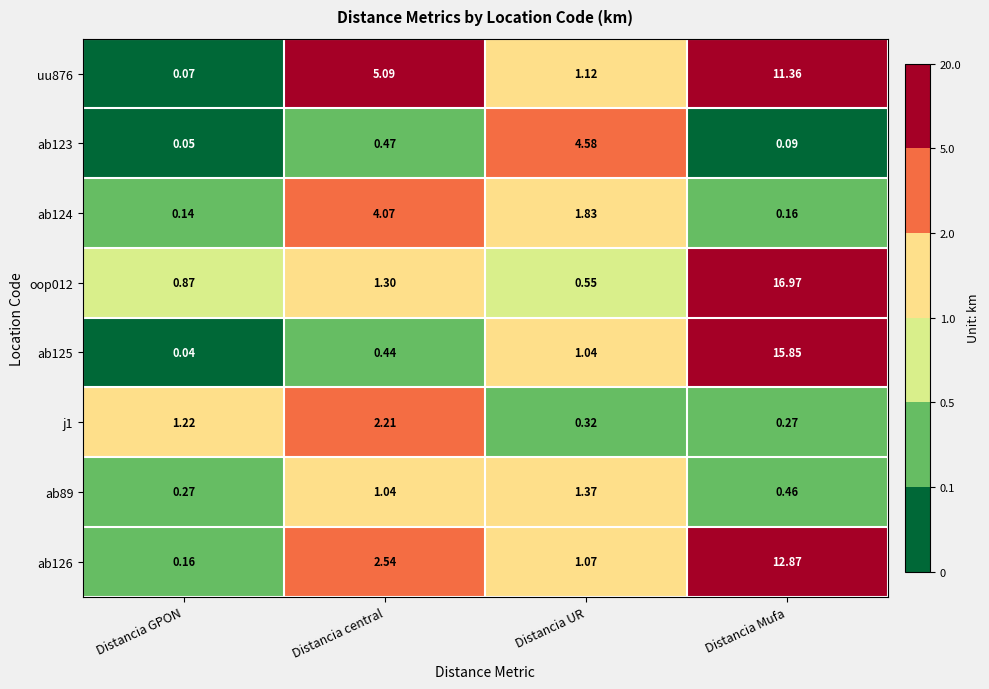

List the labels in order of uu876 value, smallest first.

Distancia GPON, Distancia UR, Distancia central, Distancia Mufa